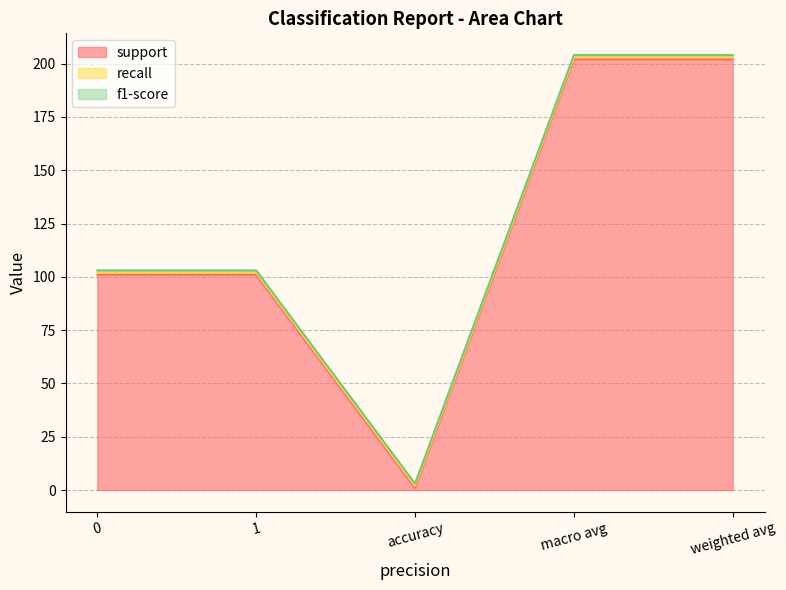

Reading left to right, extract all data points from this chart.

support: 0=101	1=101	accuracy=1	macro avg=202	weighted avg=202
recall: 0=1	1=1	accuracy=1	macro avg=1	weighted avg=1
f1-score: 0=1	1=1	accuracy=1	macro avg=1	weighted avg=1